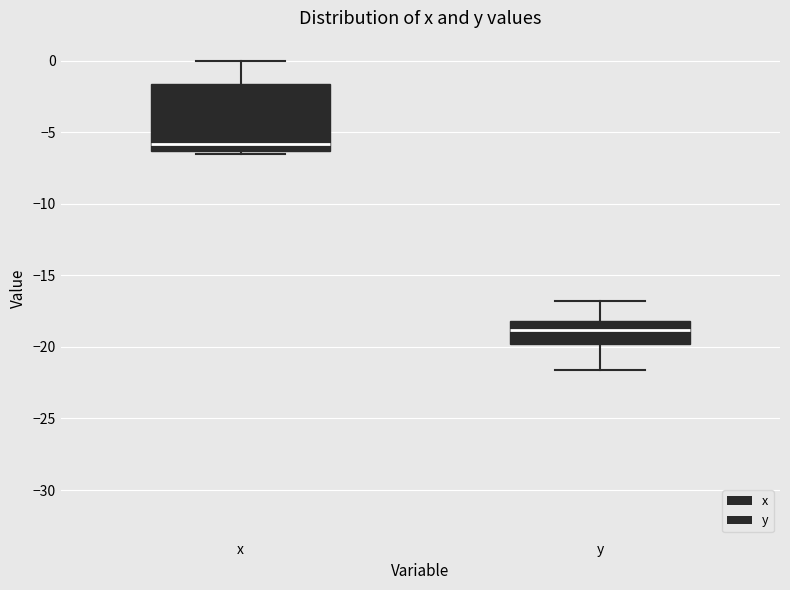

Where is the upper edge of the box for y on the y-axis? The values are not printed on the chart, so give them approximately, as read against the axis.

-18.0